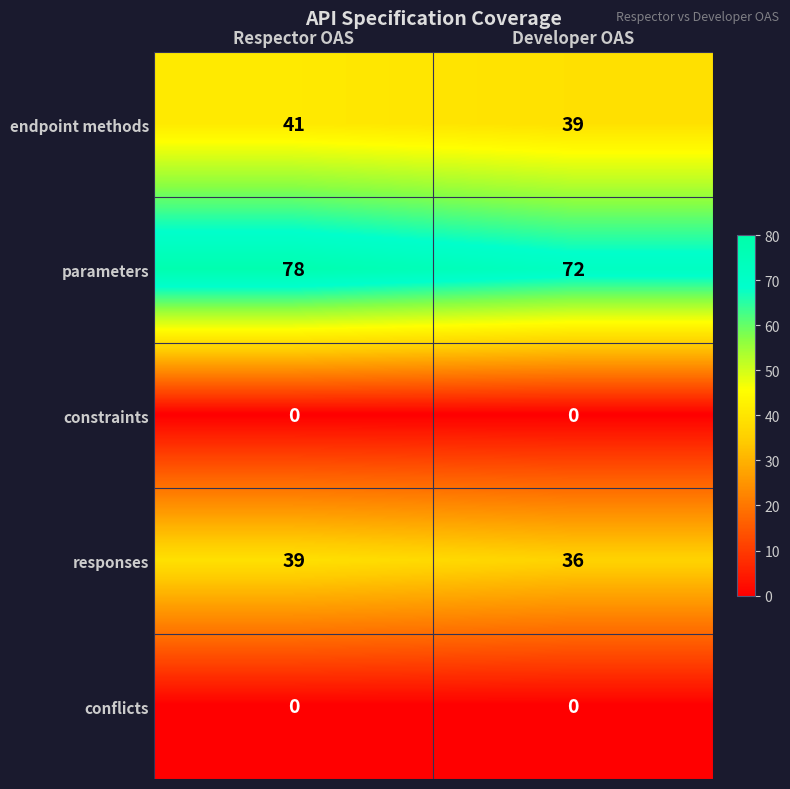

The value of endpoint methods at Developer OAS is 39. True or false?

True